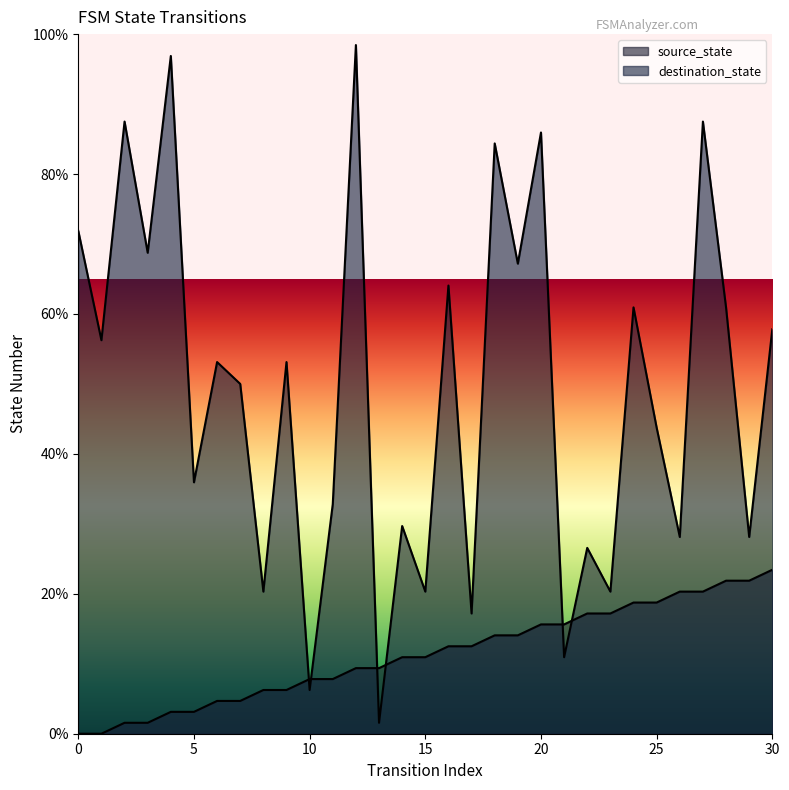

What are all the series names shown in the legend?

source_state, destination_state